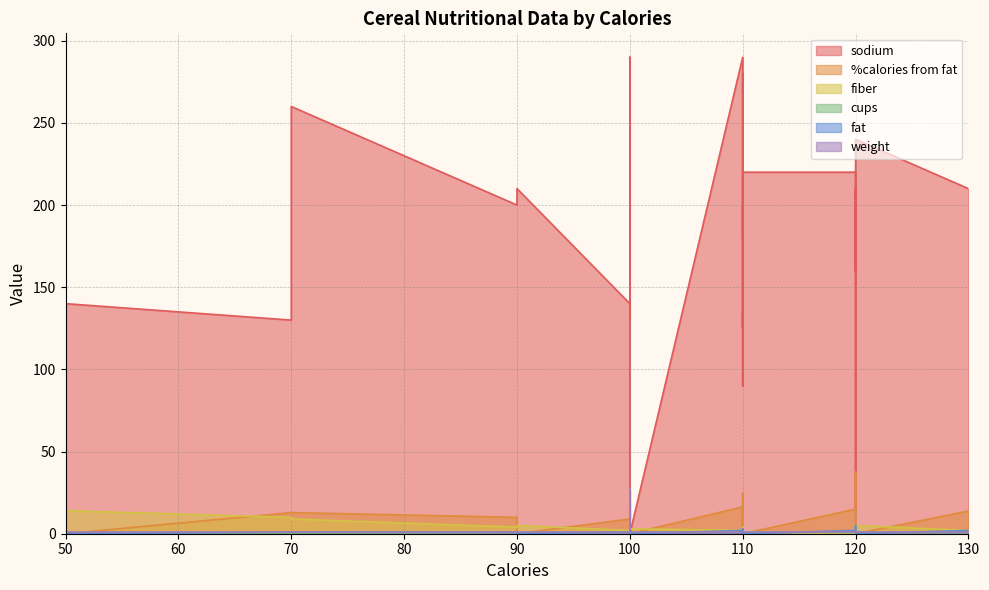

True or false: weight has a value of 0.3 at 11.

False